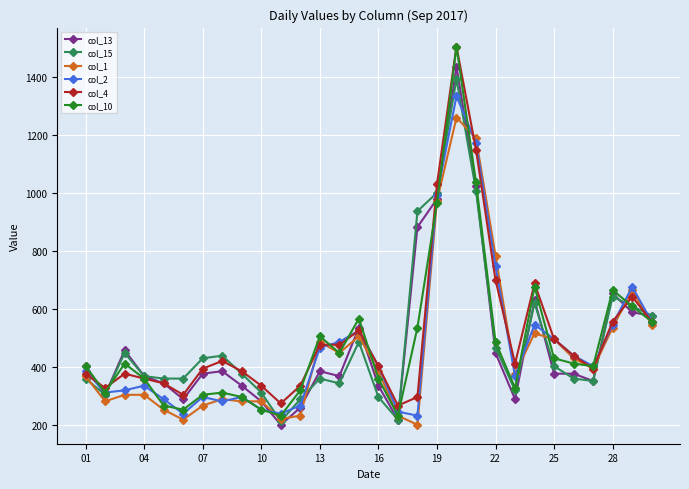

True or false: col_1 and col_4 cross at least once.

True